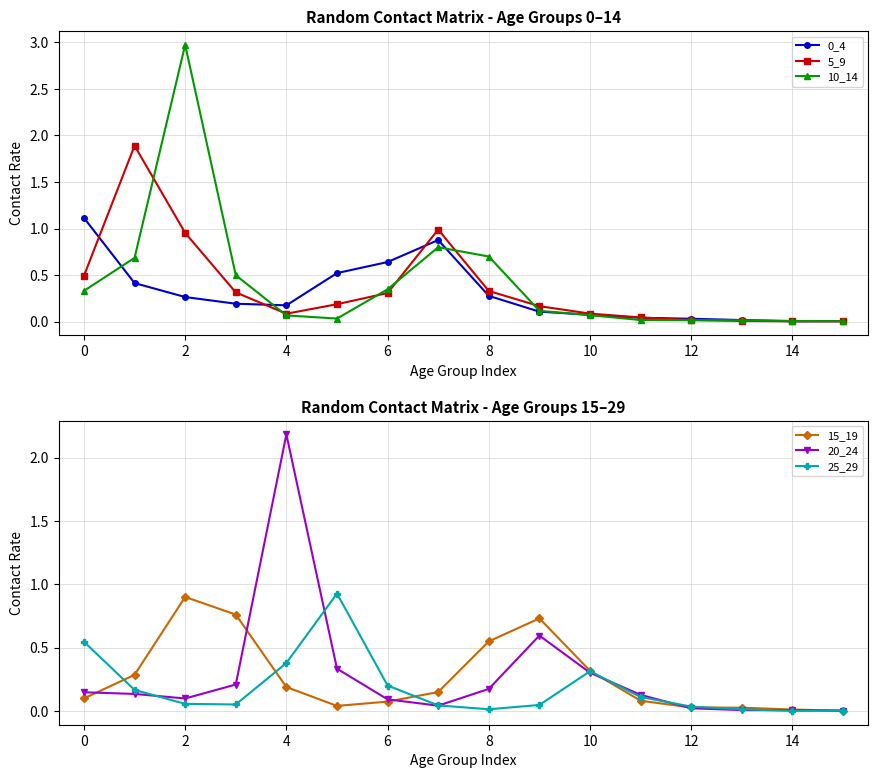

Where is 5_9 nearest to the value 0?

14